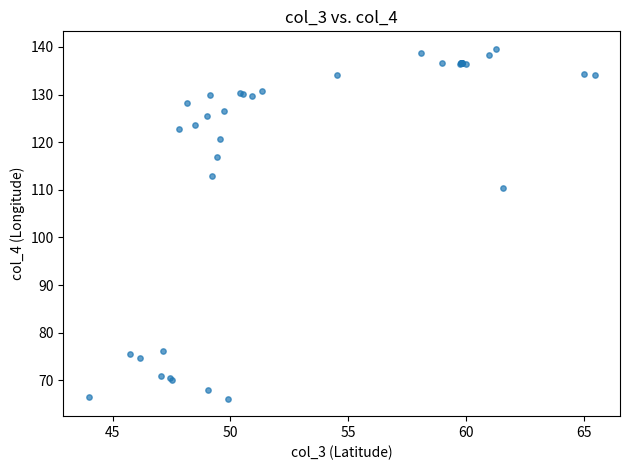

What Y value in the scatter plot is closest to 102?

110.4